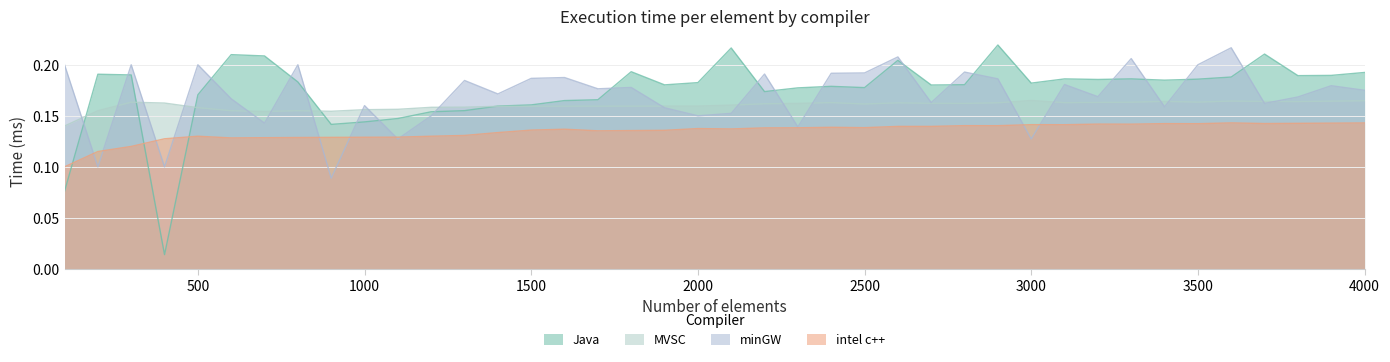

After their last crossing, which series has the higher values: intel c++ or Java?

Java